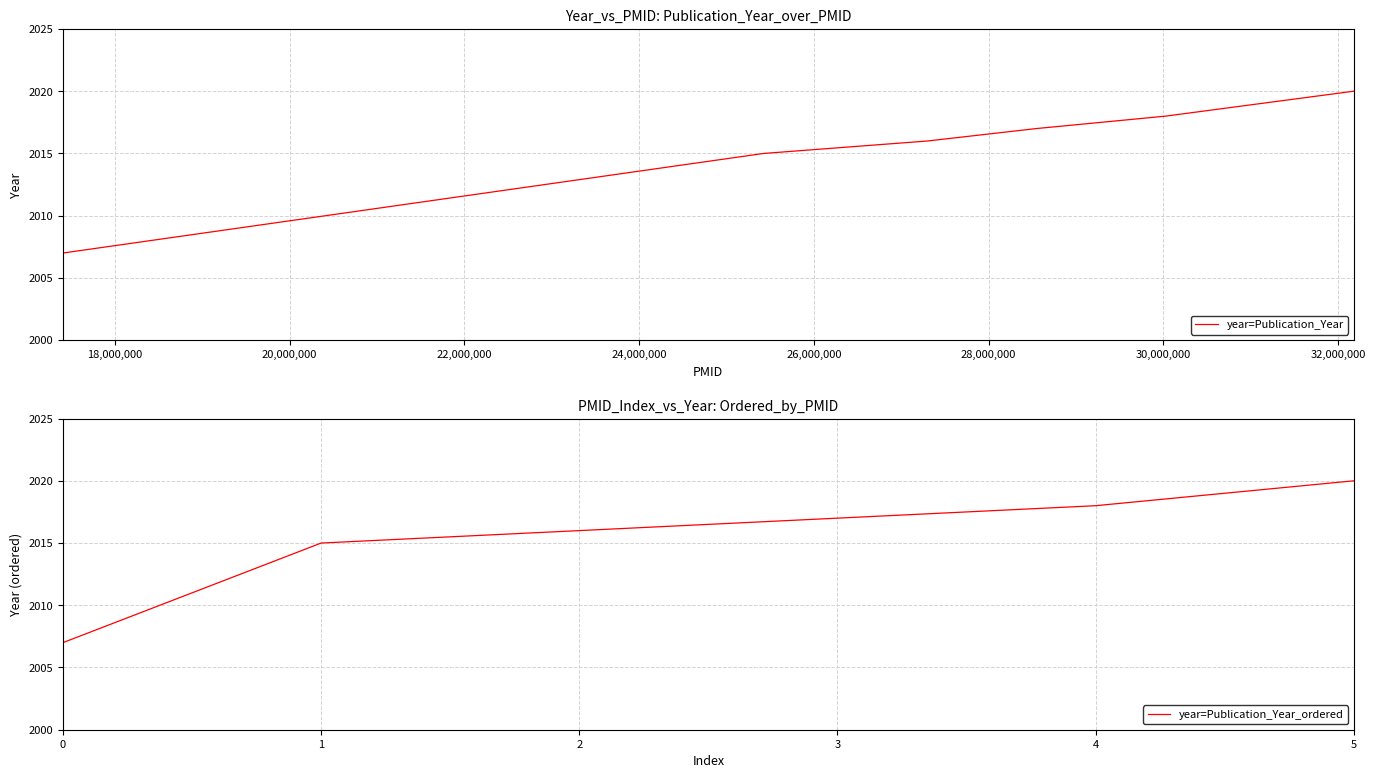

What is the average value of the year=Publication_Year_ordered series?

2016